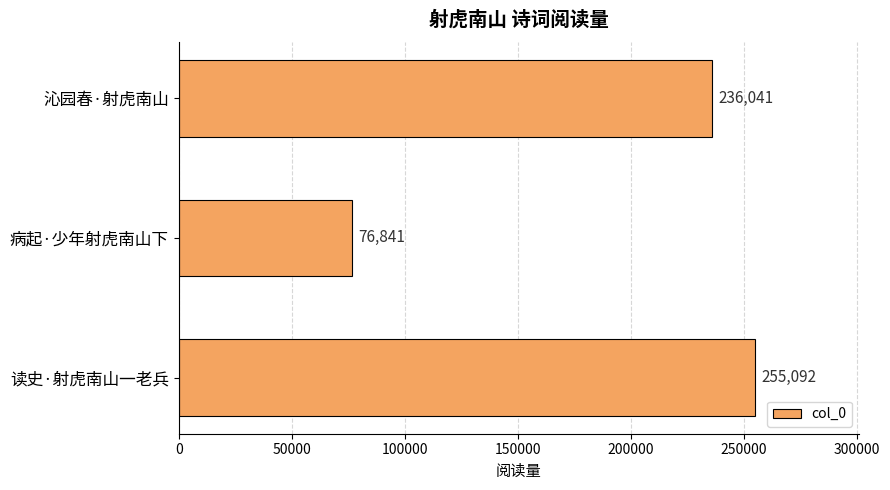

The chart shows a value of 29942 at 病起·少年射虎南山下. True or false?

False